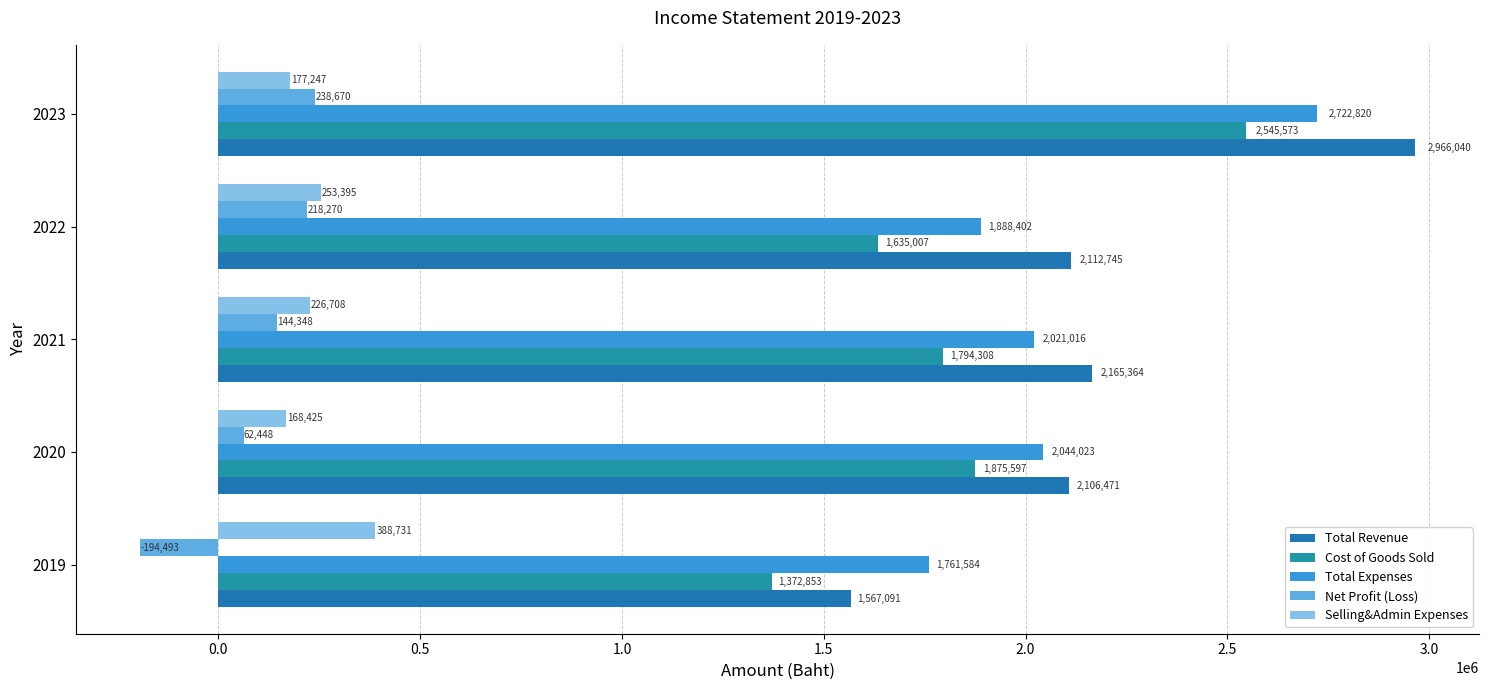

How many values in the Total Expenses series are below 2021016?

2